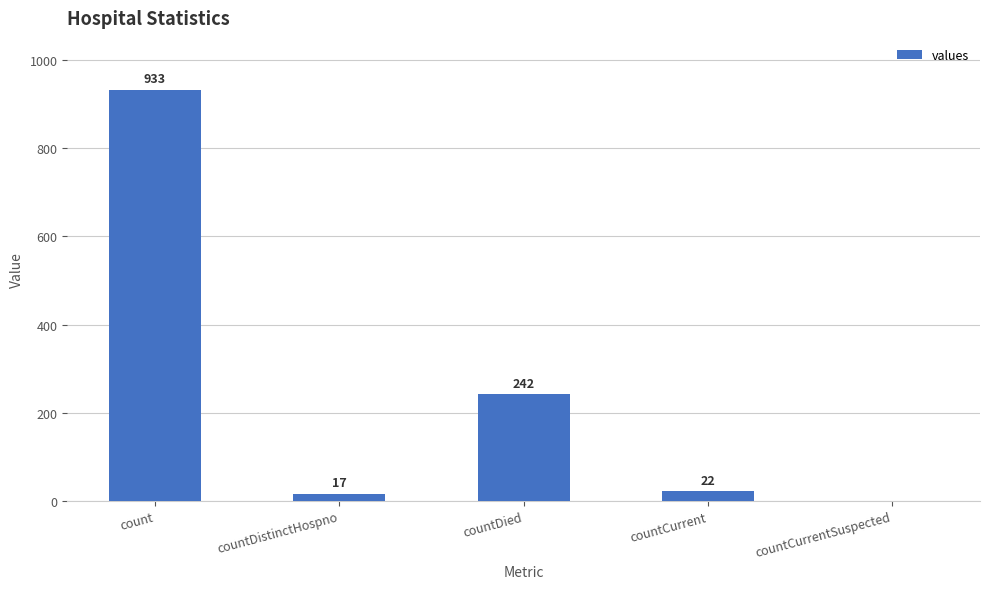

True or false: the data shows 395 at count.

False